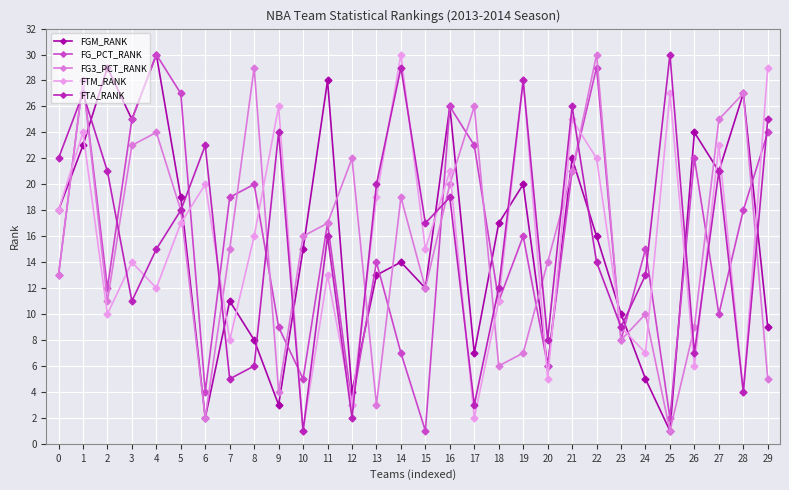

Which series changed the most between 24 and 28?

FGM_RANK